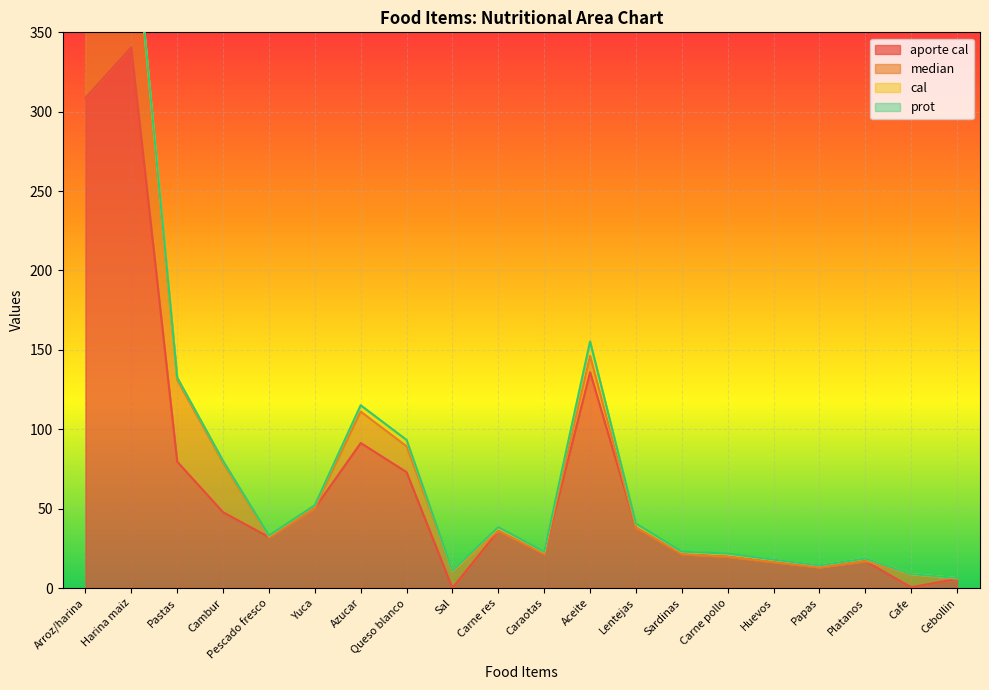

What is the approximate value of aporte cal at Carne pollo?

19.7